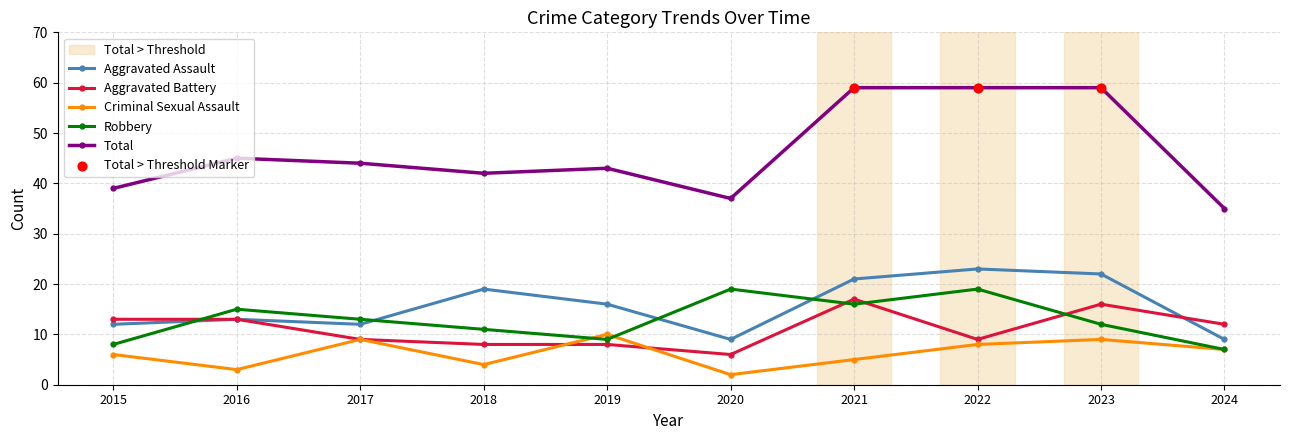

Which series has the largest total across all categories?

Total